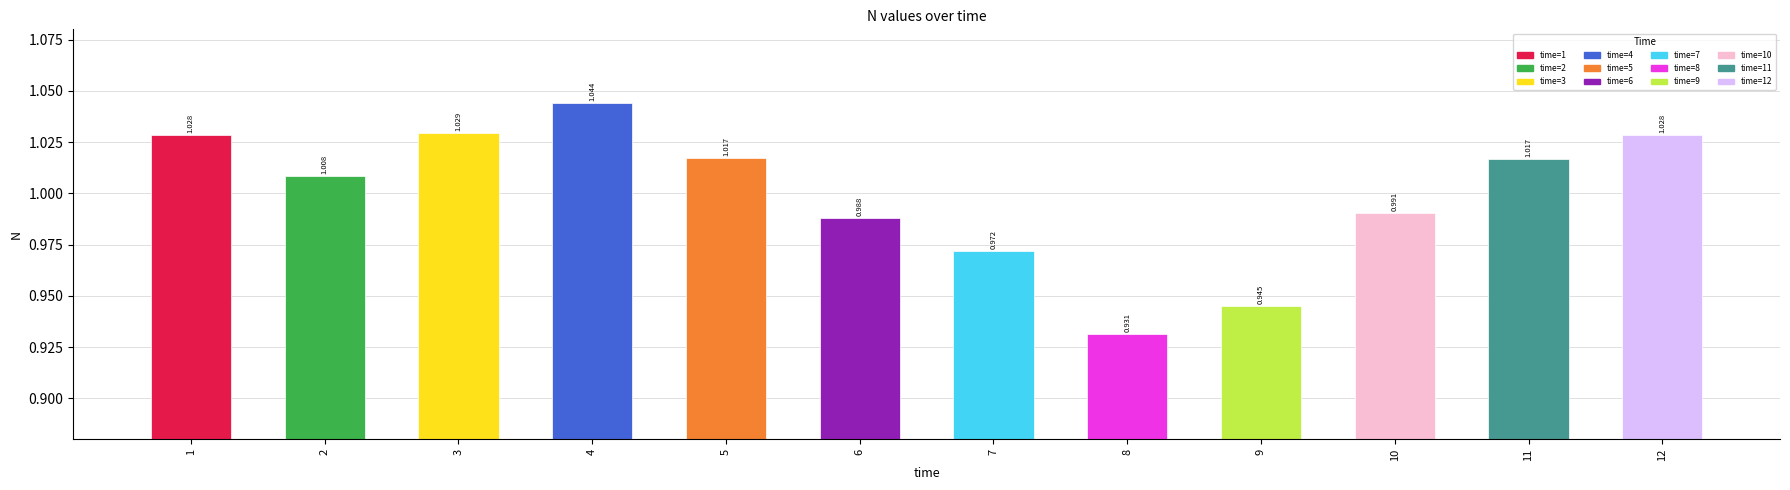

True or false: the data shows 1.0 at 11.

True